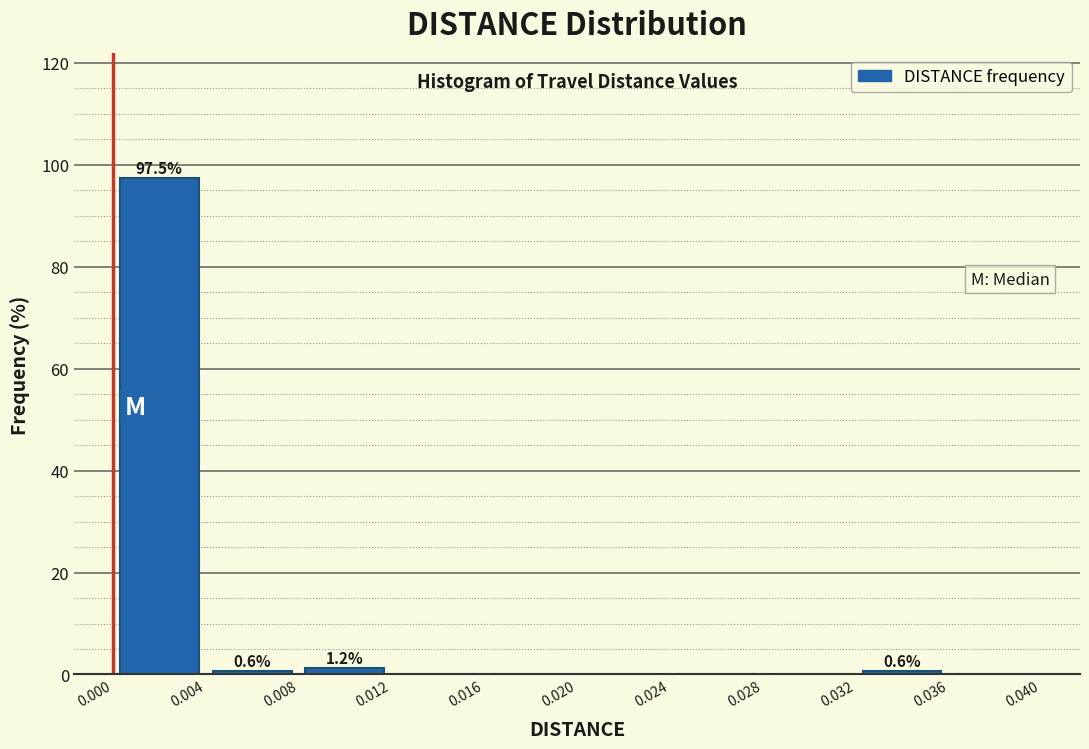

Which range on the x-axis has the tallest bar?

0.000 to 0.004